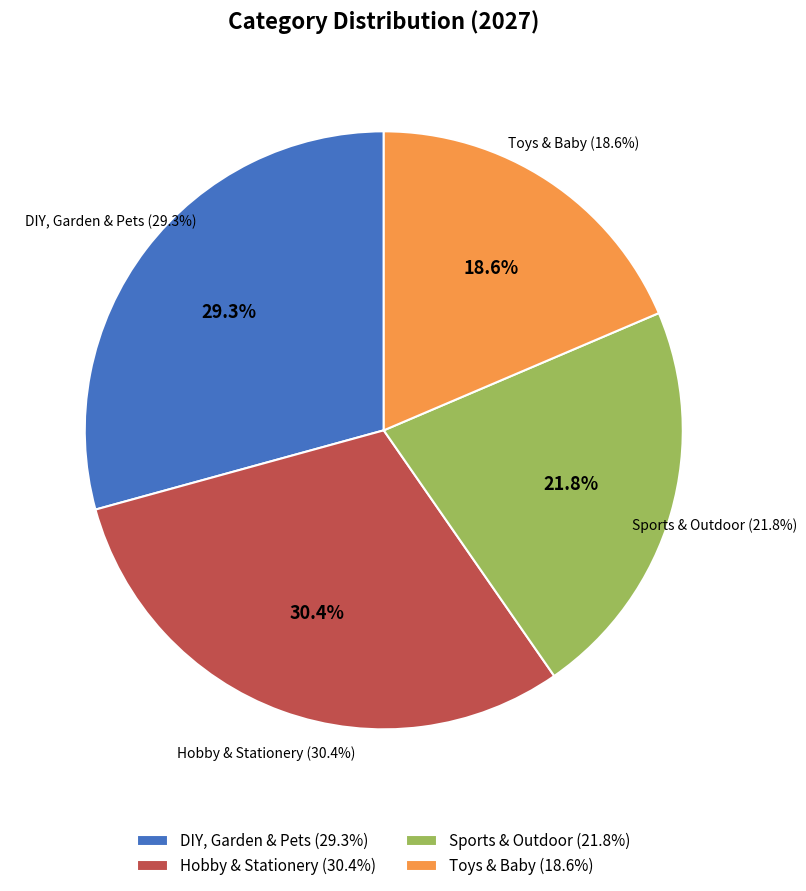

True or false: DIY, Garden & Pets accounts for 29% of the total.

True